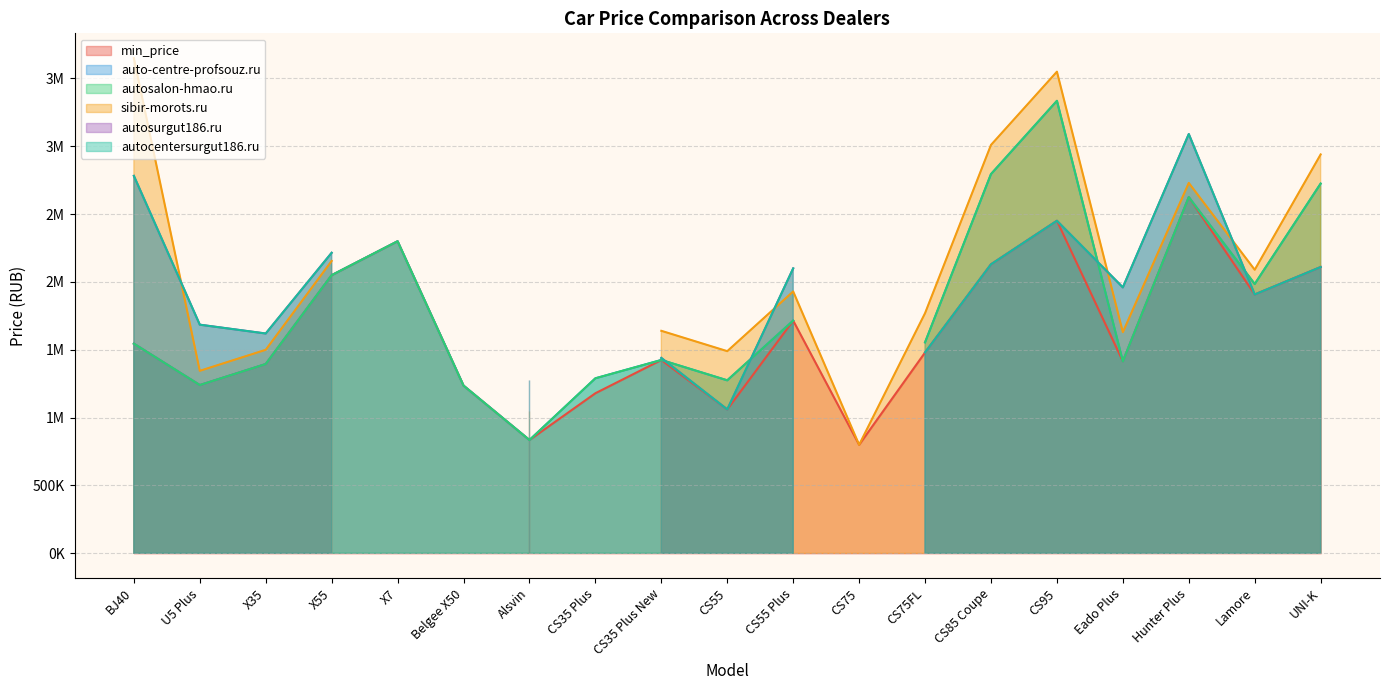

Rank the categories by autosalon-hmao.ru_price value from highest to lowest.

CS95, CS85 Coupe, UNI-K, Hunter Plus, X7, X55, Lamore, CS55 Plus, CS75FL, BJ40, CS35 Plus New, Eado Plus, X35, CS35 Plus, CS55, U5 Plus, Belgee X50, Alsvin, CS75